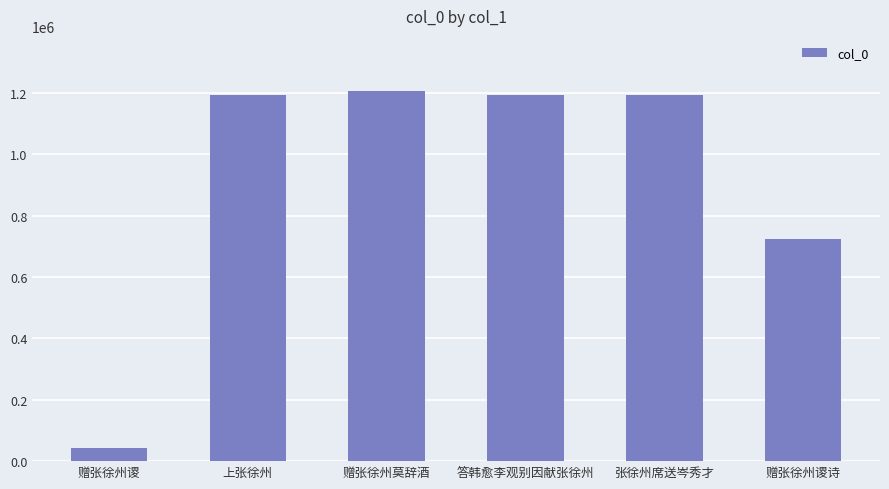

How many values are below 1193912?

3